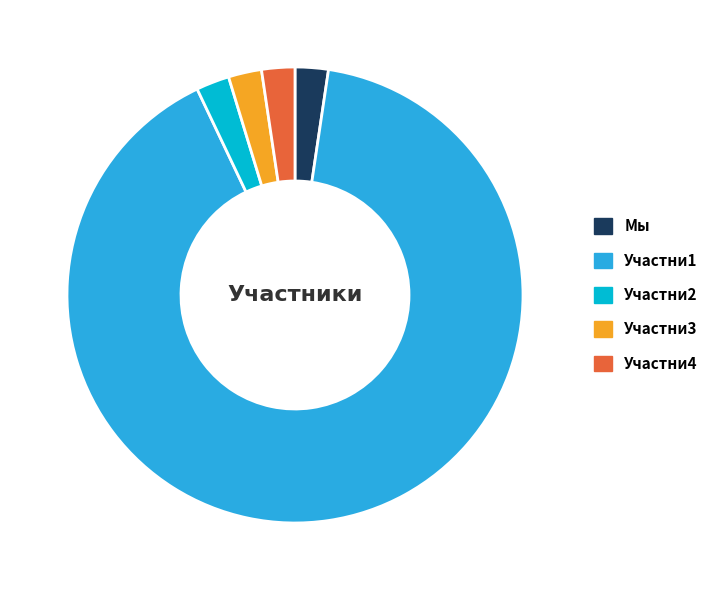

Is Участни3 the majority of the pie?

No